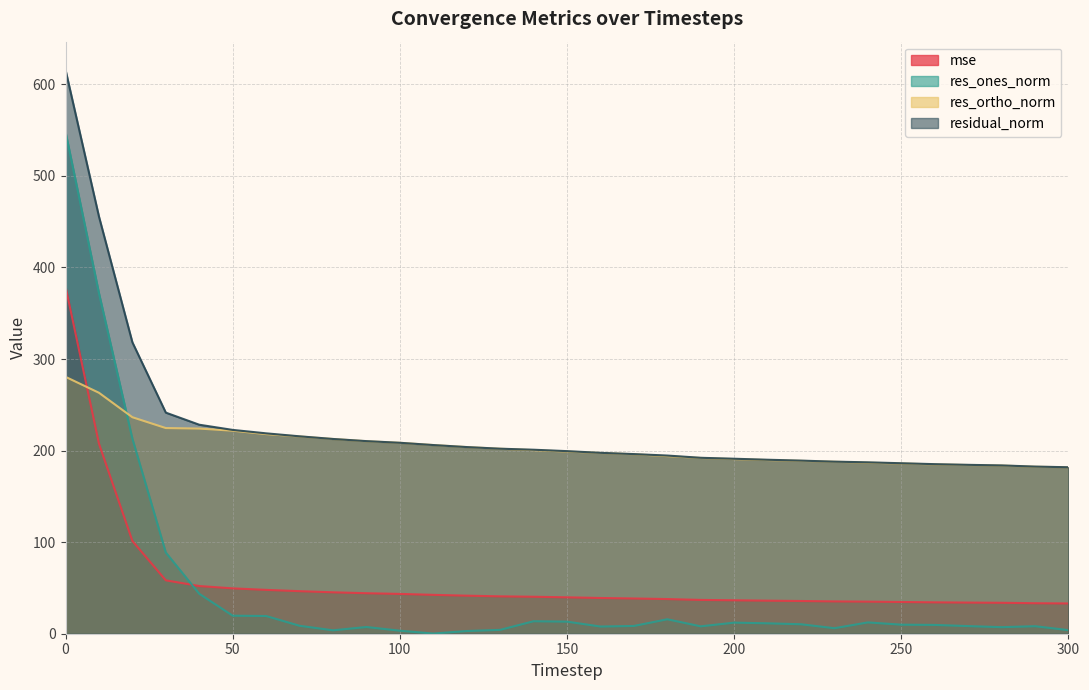

What is the average value of the res_ones_norm series?

48.4